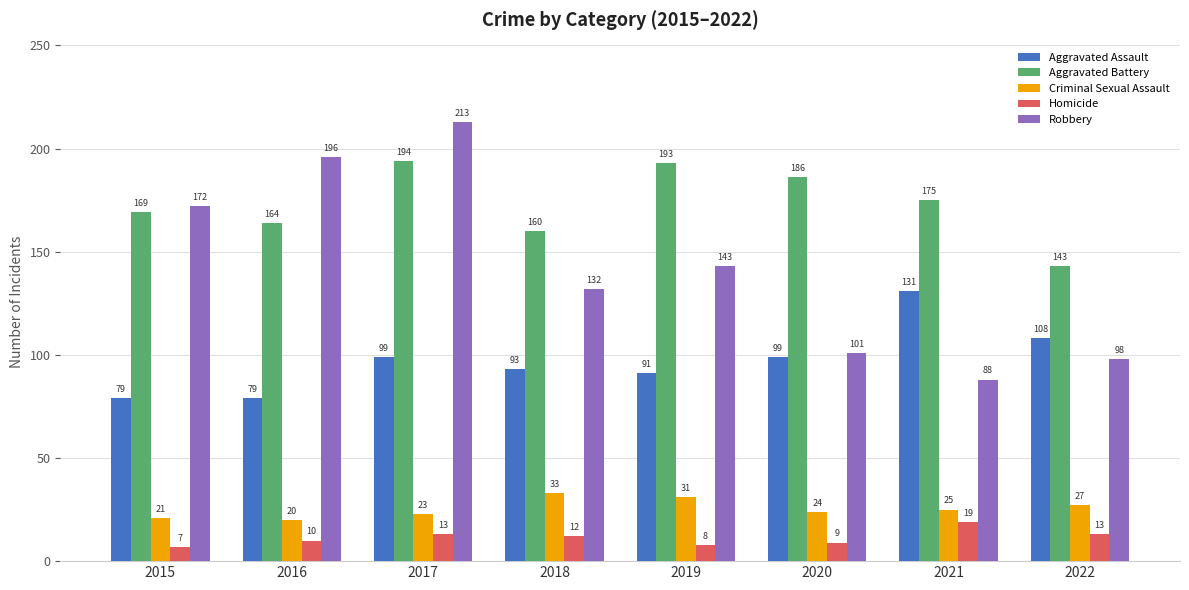

What is the maximum value shown in the chart?

213